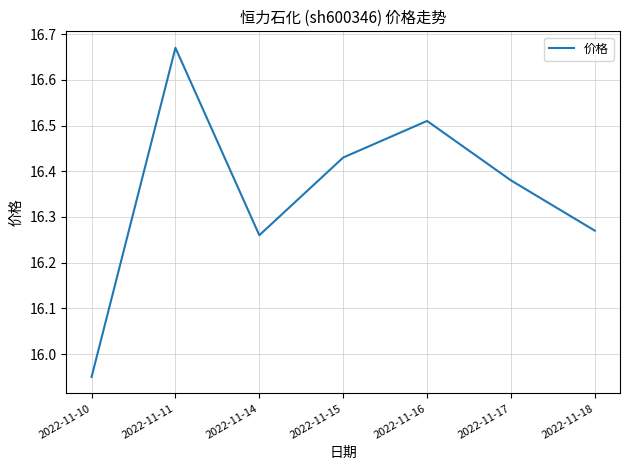

Where does the data first go above 16?

2022-11-11